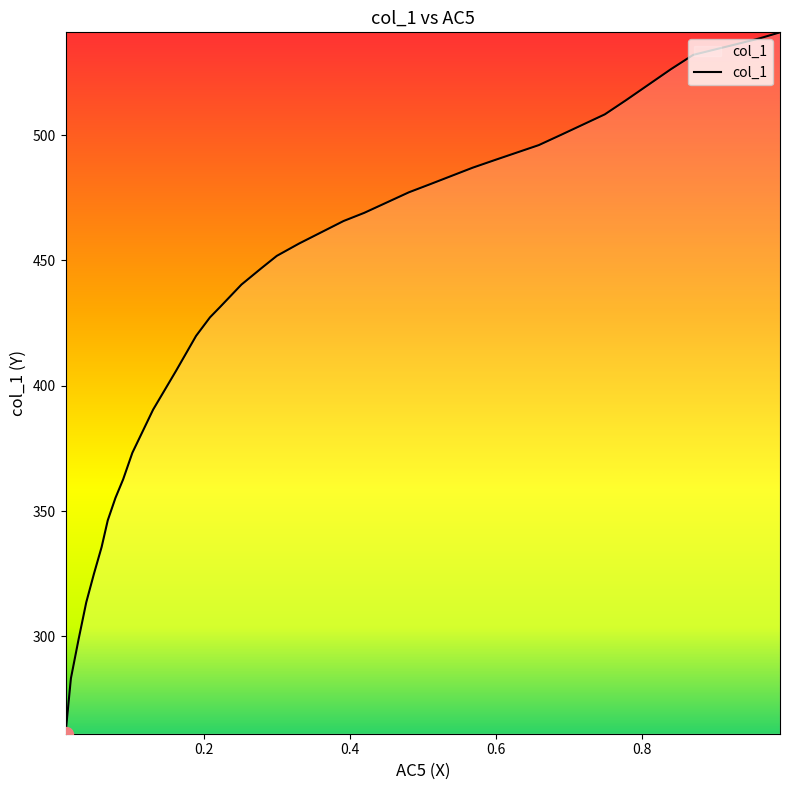

True or false: the data has more than 2 interior local peaks.

False